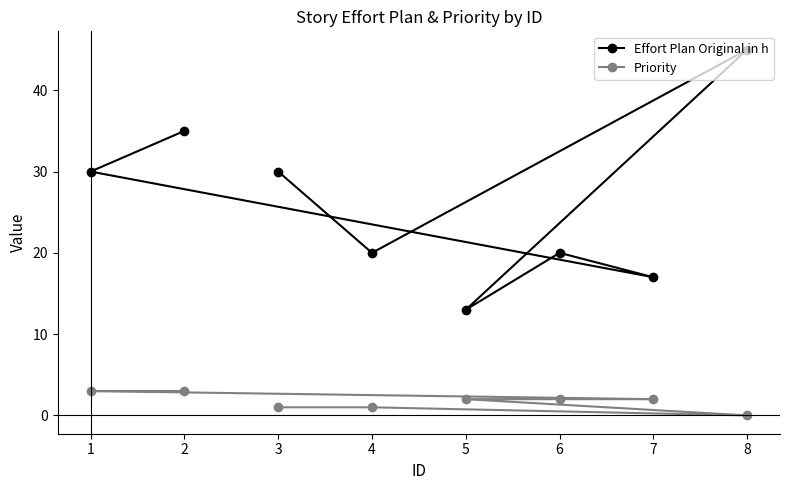

True or false: Effort Plan Original in h has a value of 45 at 8.

True